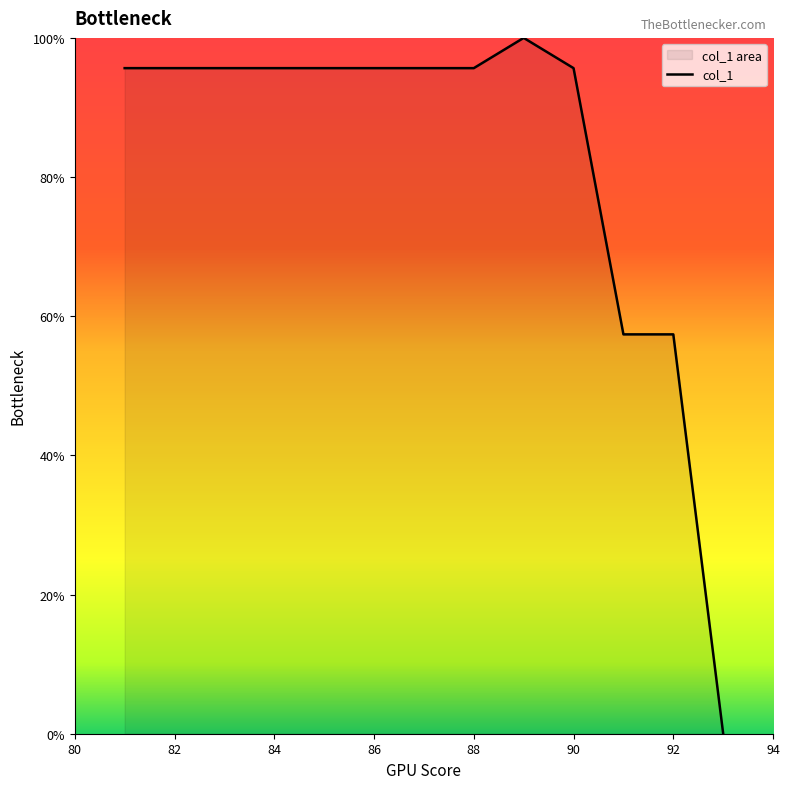

Does the chart have visible grid lines?

No